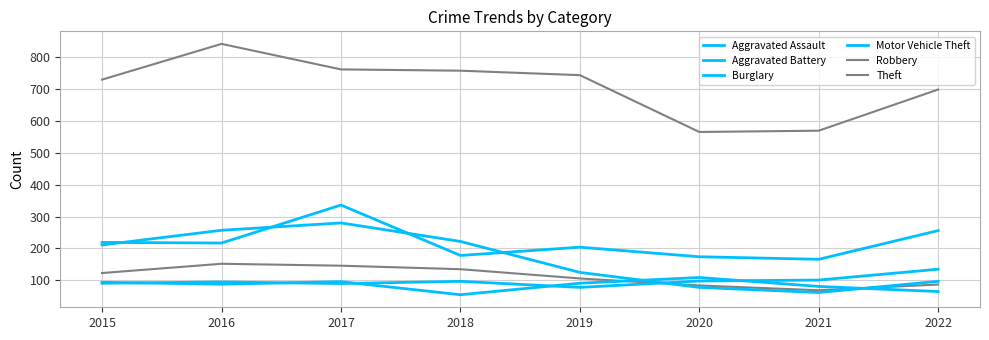

What is the value of the Robbery point at the 3rd from the left?

146